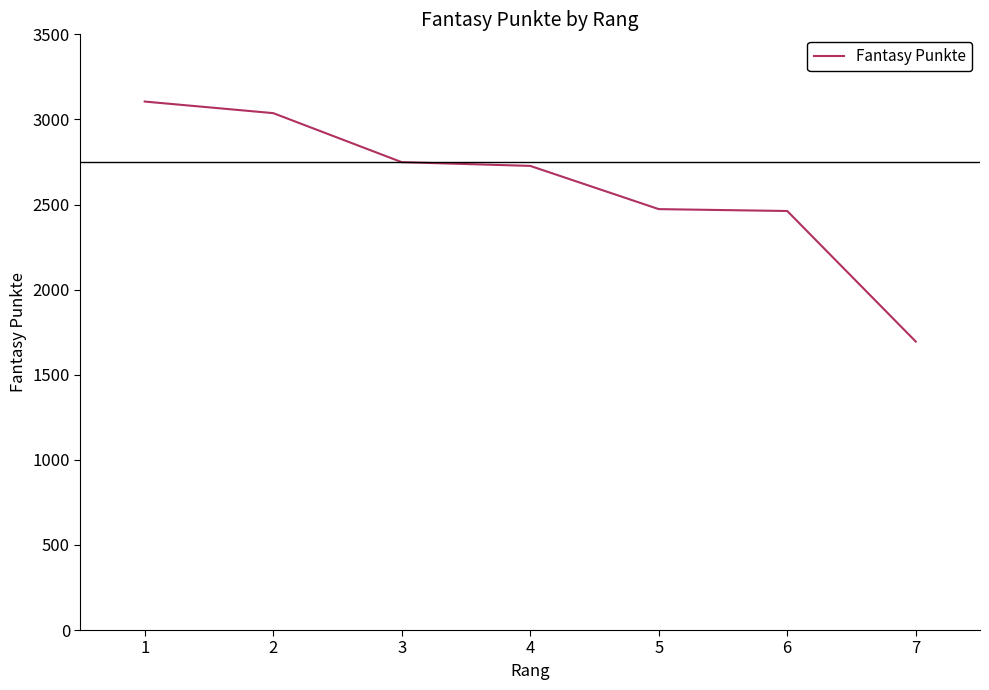

What is the difference between the maximum and minimum values?

1410